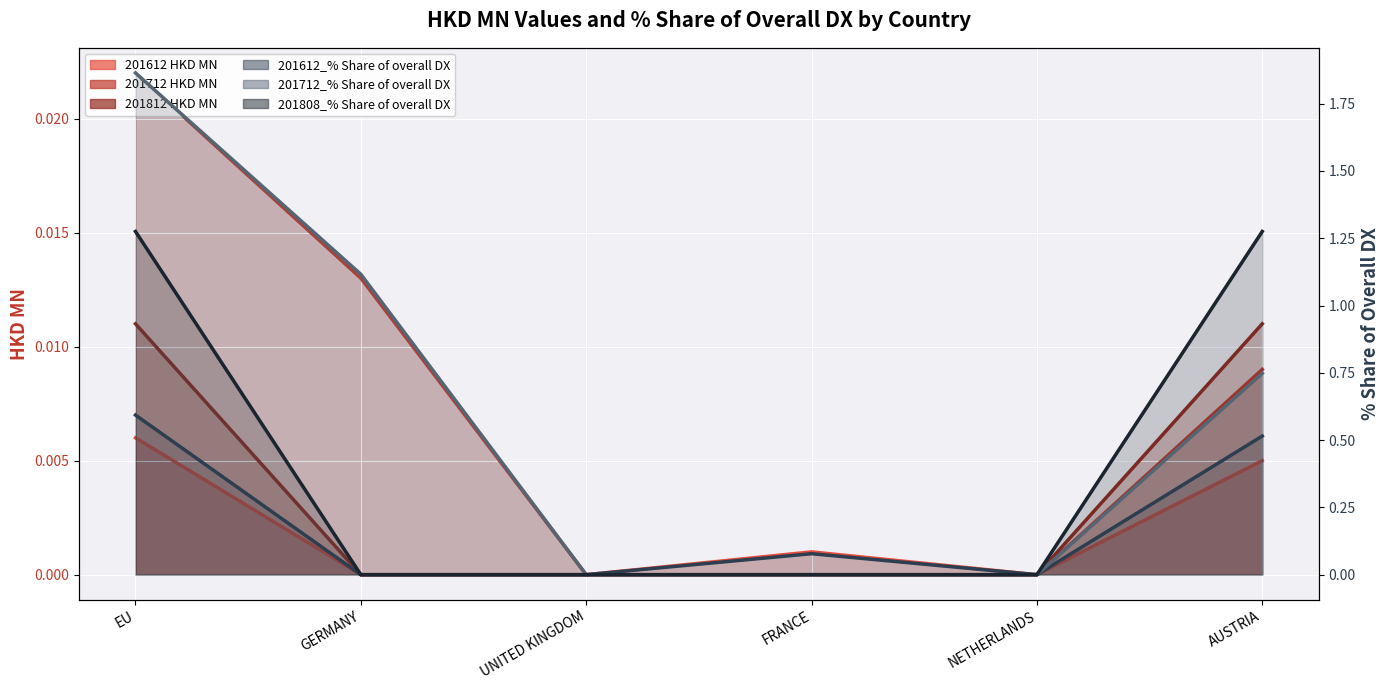

True or false: 201712 and 201612 cross at least once.

False